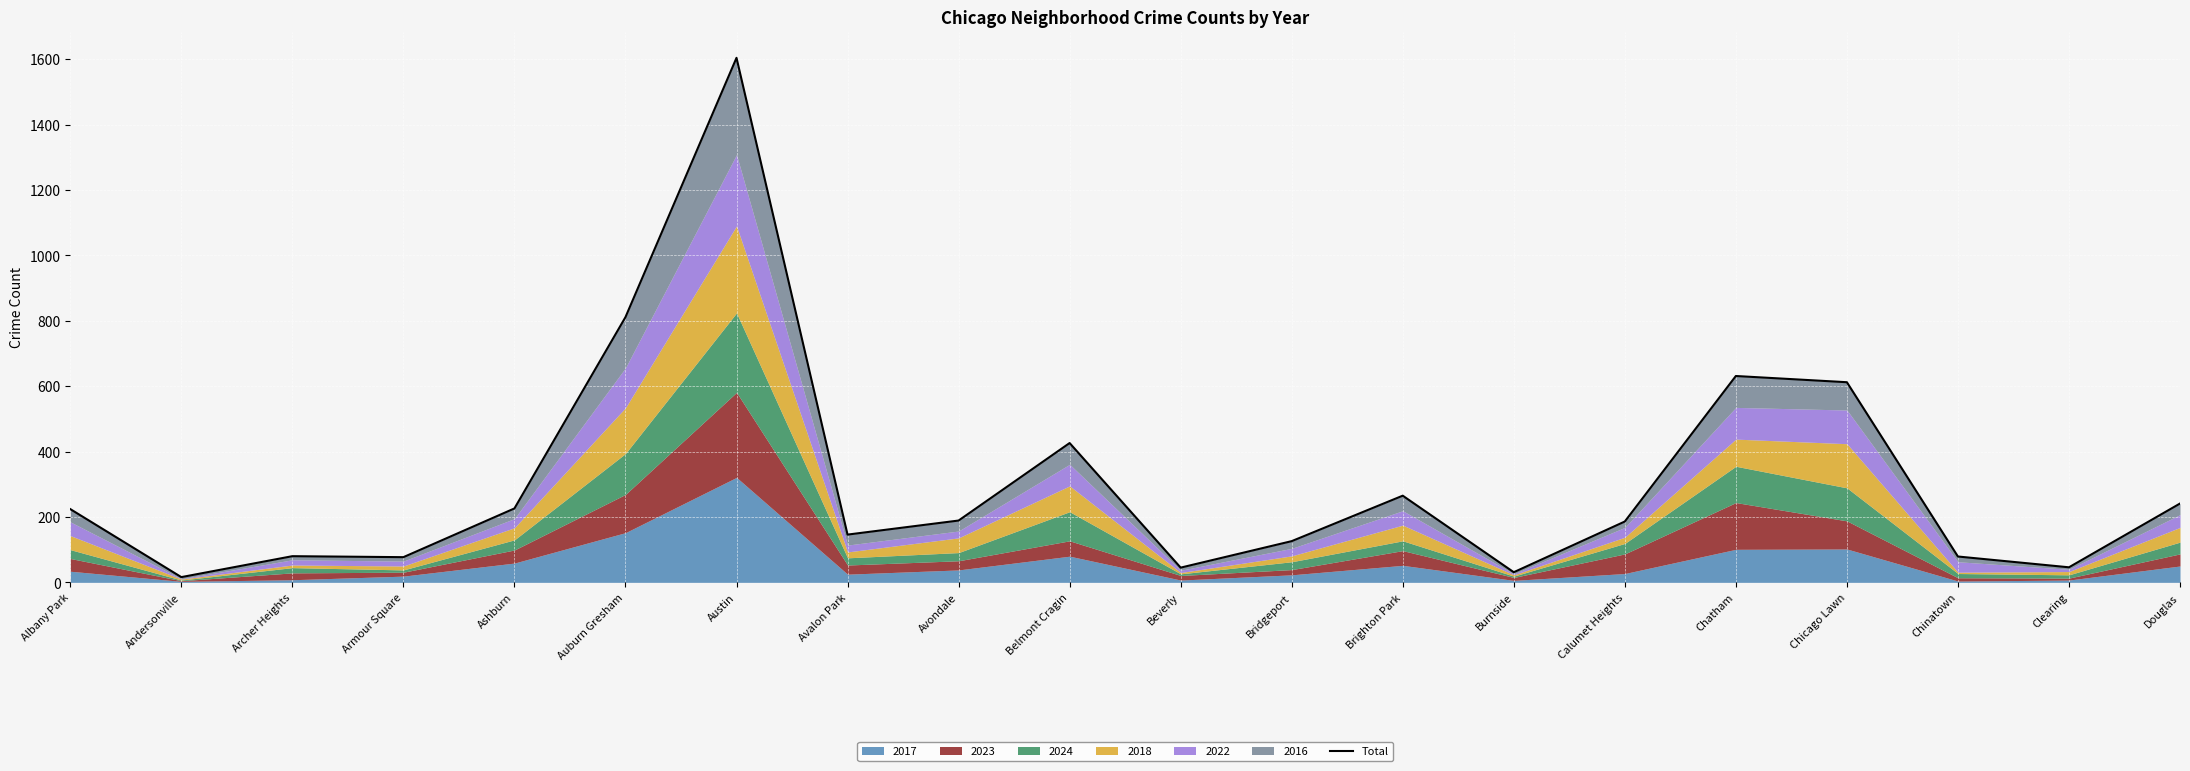

Which has a higher value, Brighton Park or Belmont Cragin?

Belmont Cragin